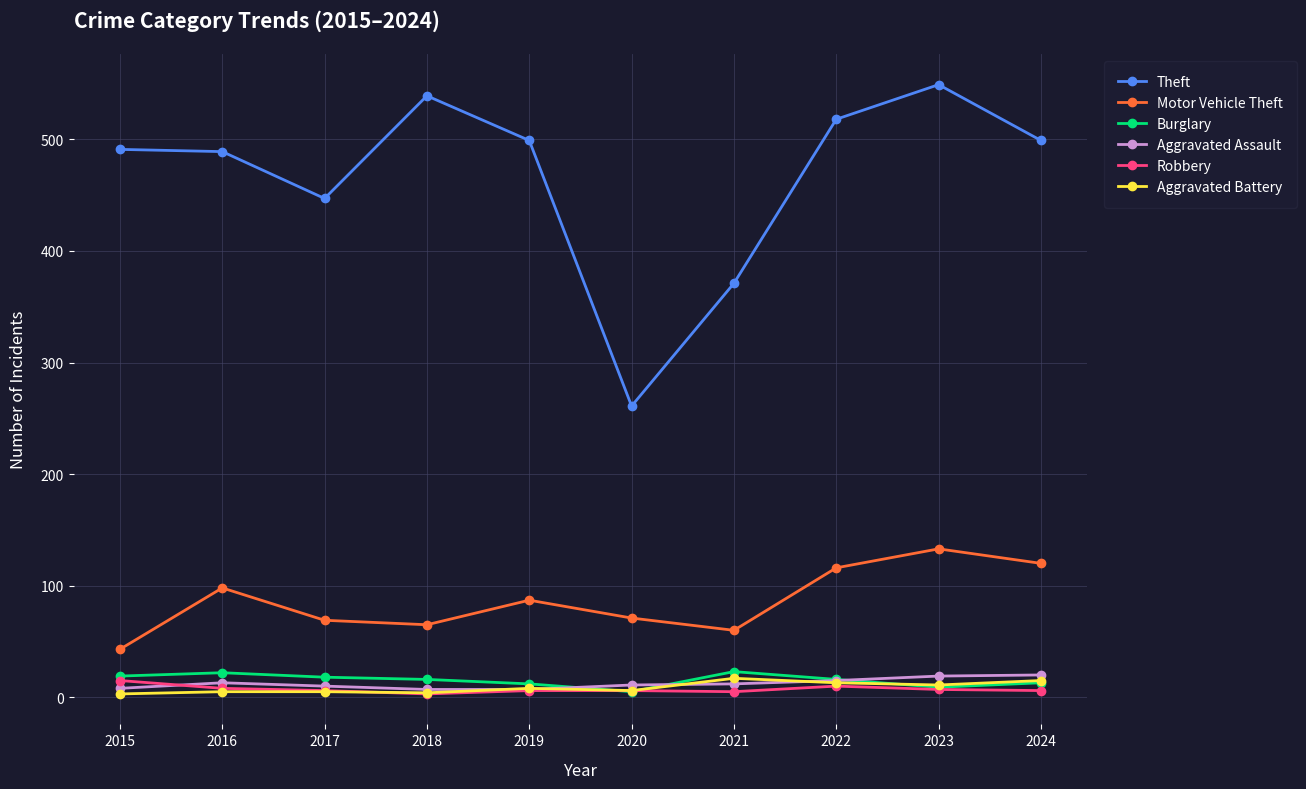

The Aggravated Battery series shows 8 at 2019. True or false?

True